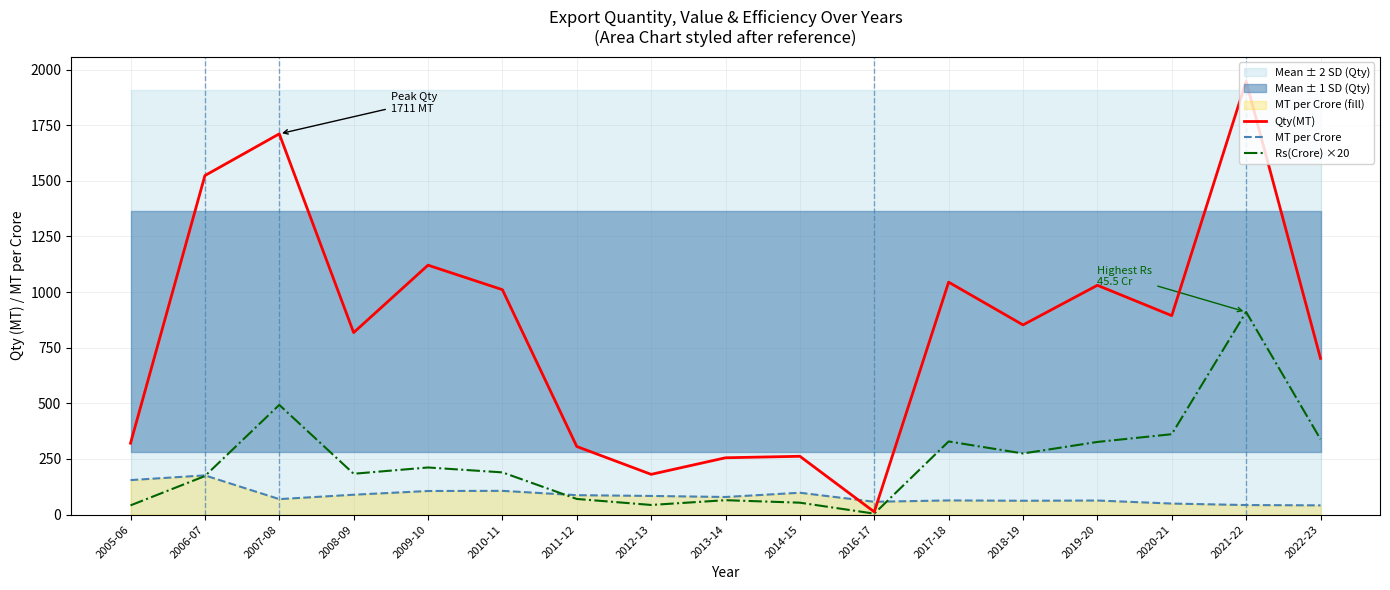

In Rs(Crore) ×20, how many points are higher than both neighbors (excluding endpoints)?

5